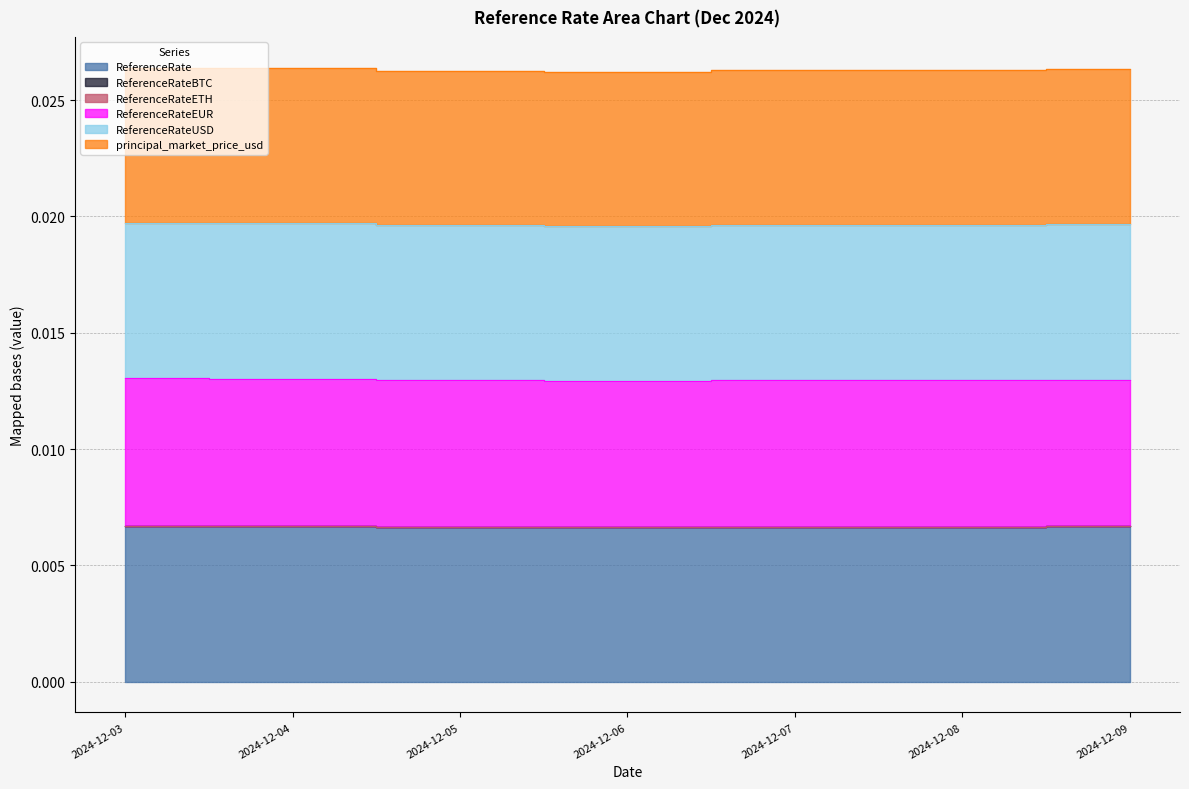

True or false: principal_market_price_usd and ReferenceRate cross at least once.

False